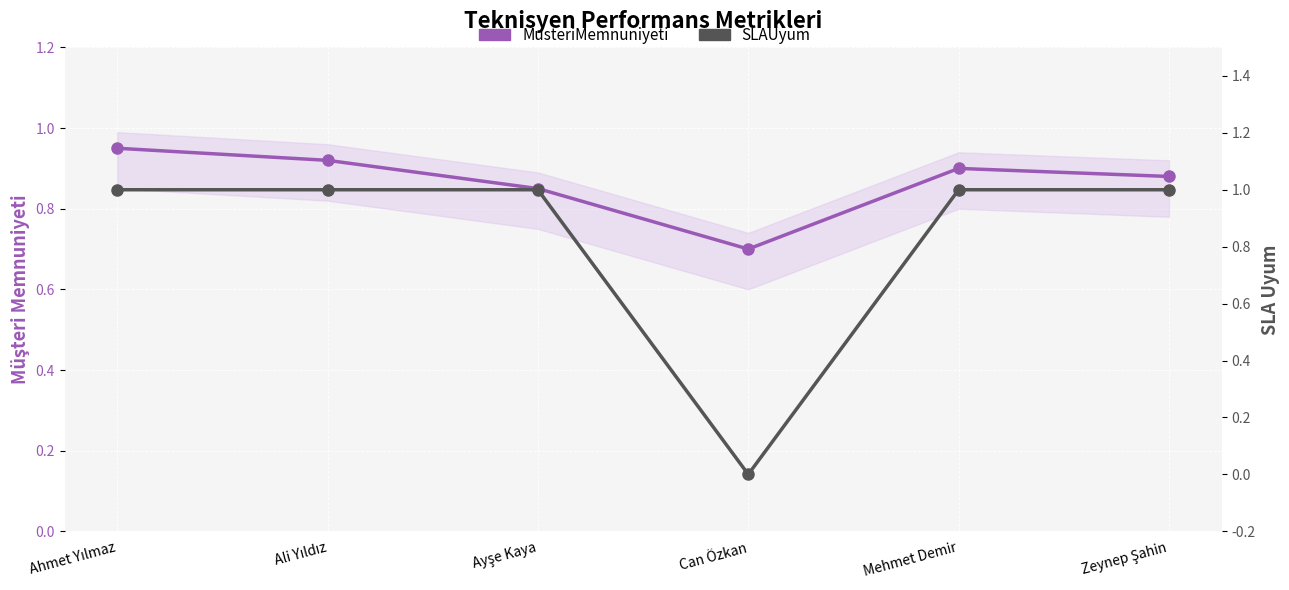

Rank the categories by MusteriMemnuniyeti value from highest to lowest.

Ahmet Yılmaz, Ali Yıldız, Mehmet Demir, Zeynep Şahin, Ayşe Kaya, Can Özkan